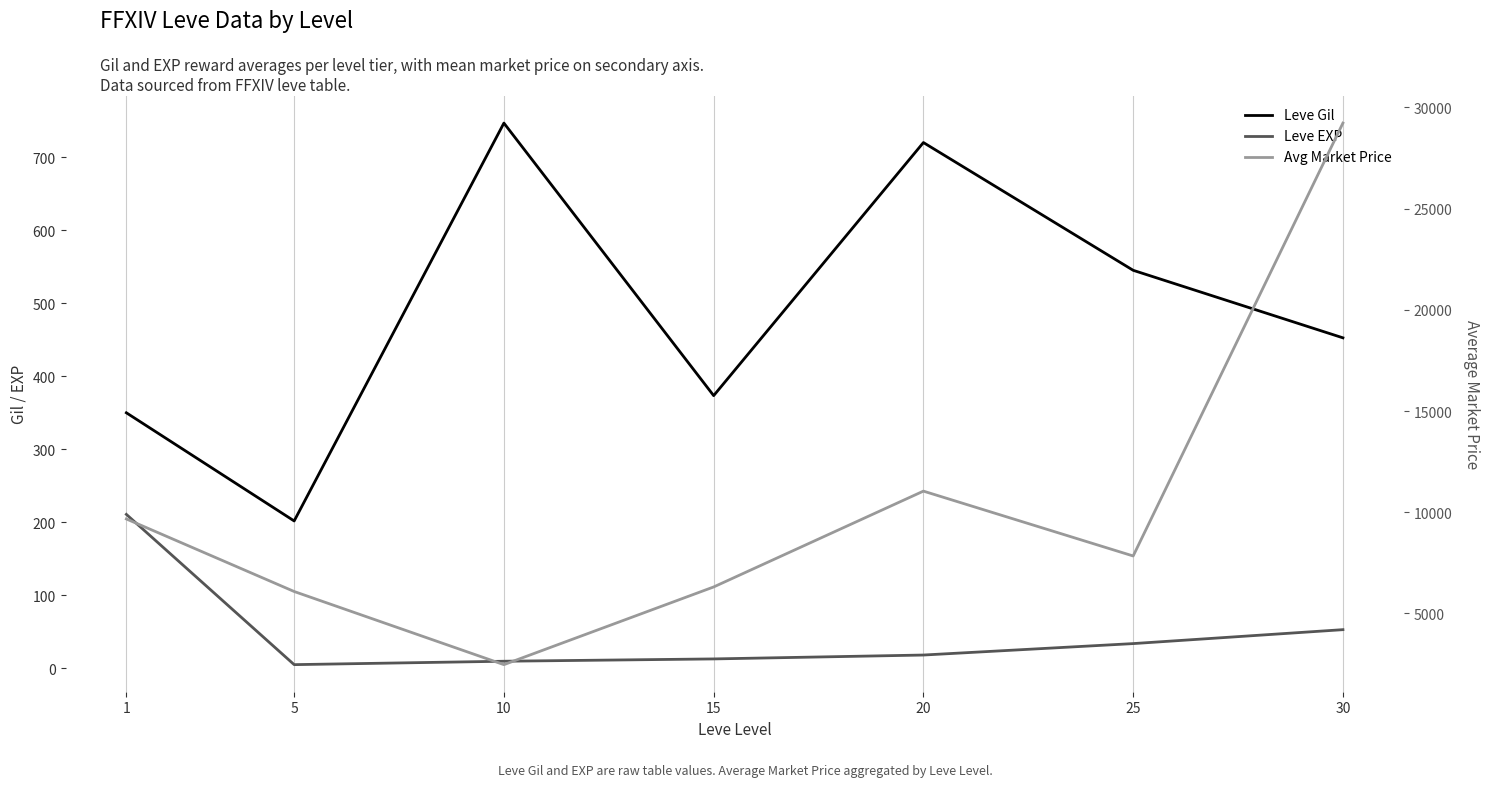

Reading left to right, what are all the values shown in this chart?

Leve Gil: 349.8	201.7	746.7	373.3	720.0	545.0	452.5
Leve EXP: 210.7	4.8	9.5	12.7	18.0	33.7	52.8
Avg Market Price: 9665.8	6081.2	2467.0	6306.3	11041.3	7836.7	29228.0